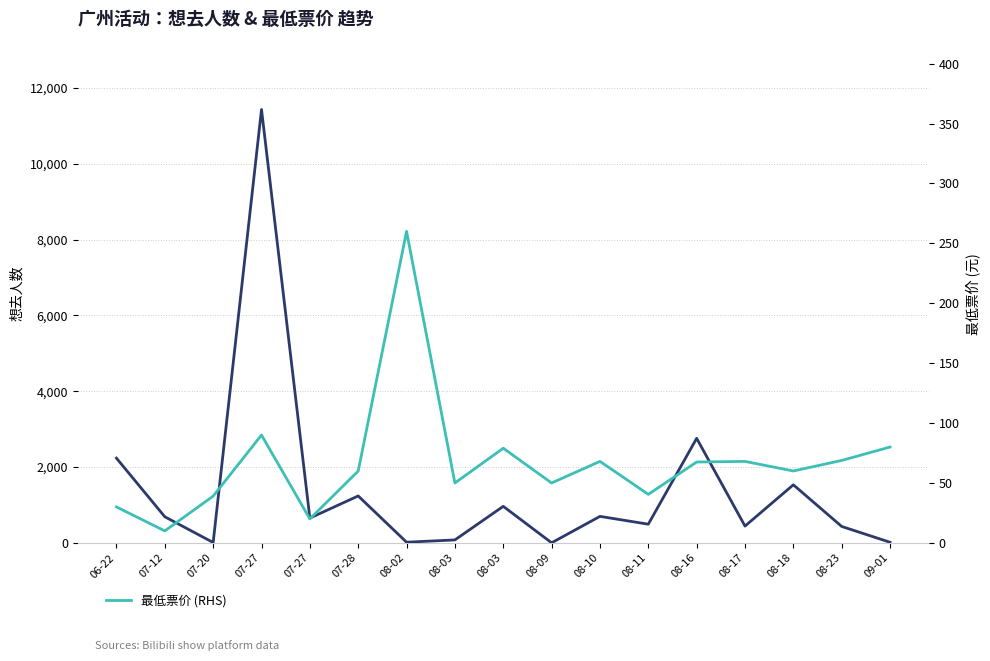

How many times do 最低票价 (RHS) and 想去人数 cross each other?

7